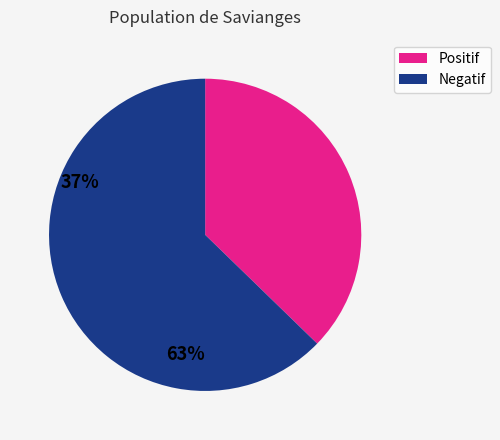

Is there a majority slice in this chart?

Yes